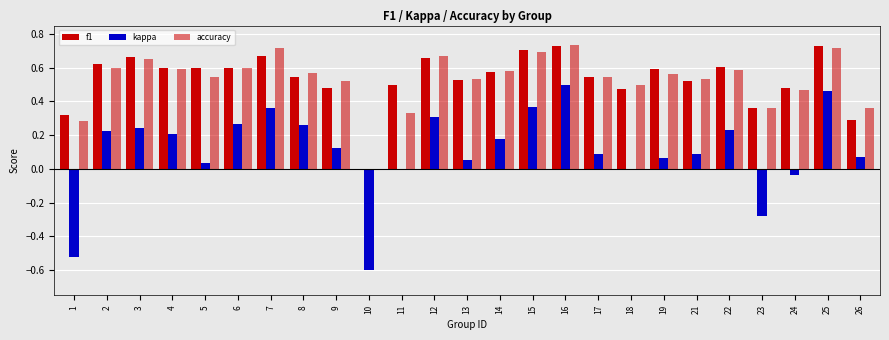

What is the difference between the kappa values at 9 and 15?

0.2